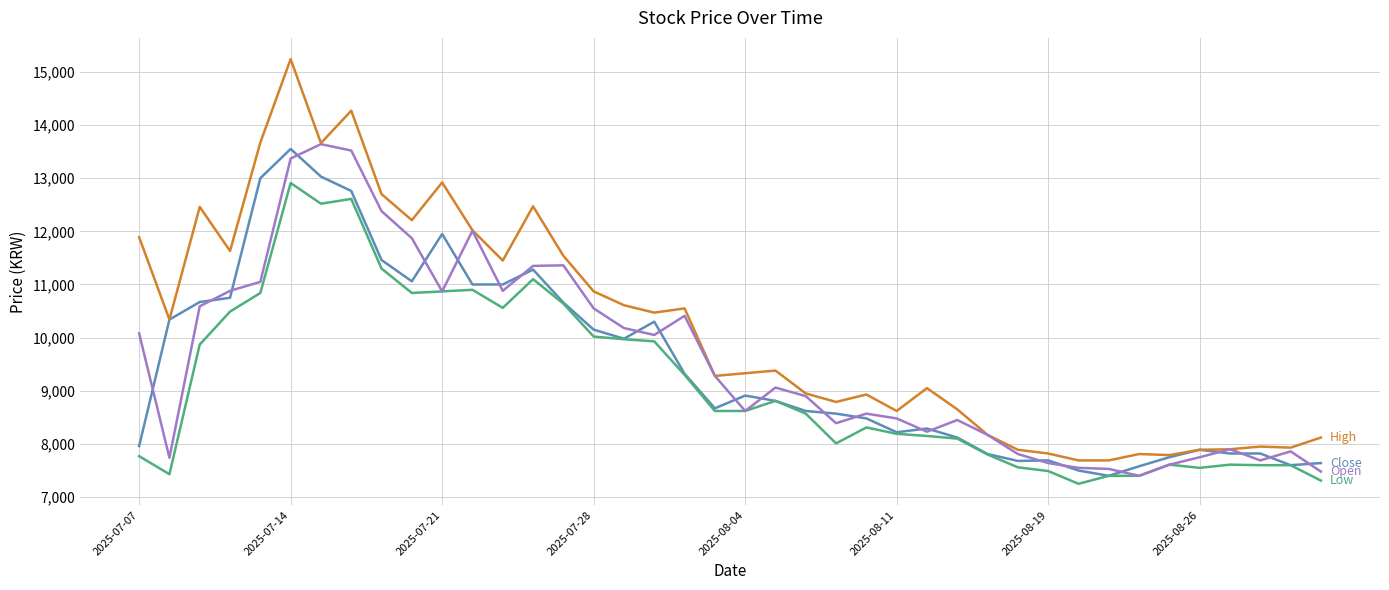

What is the minimum value shown in the chart?

7250